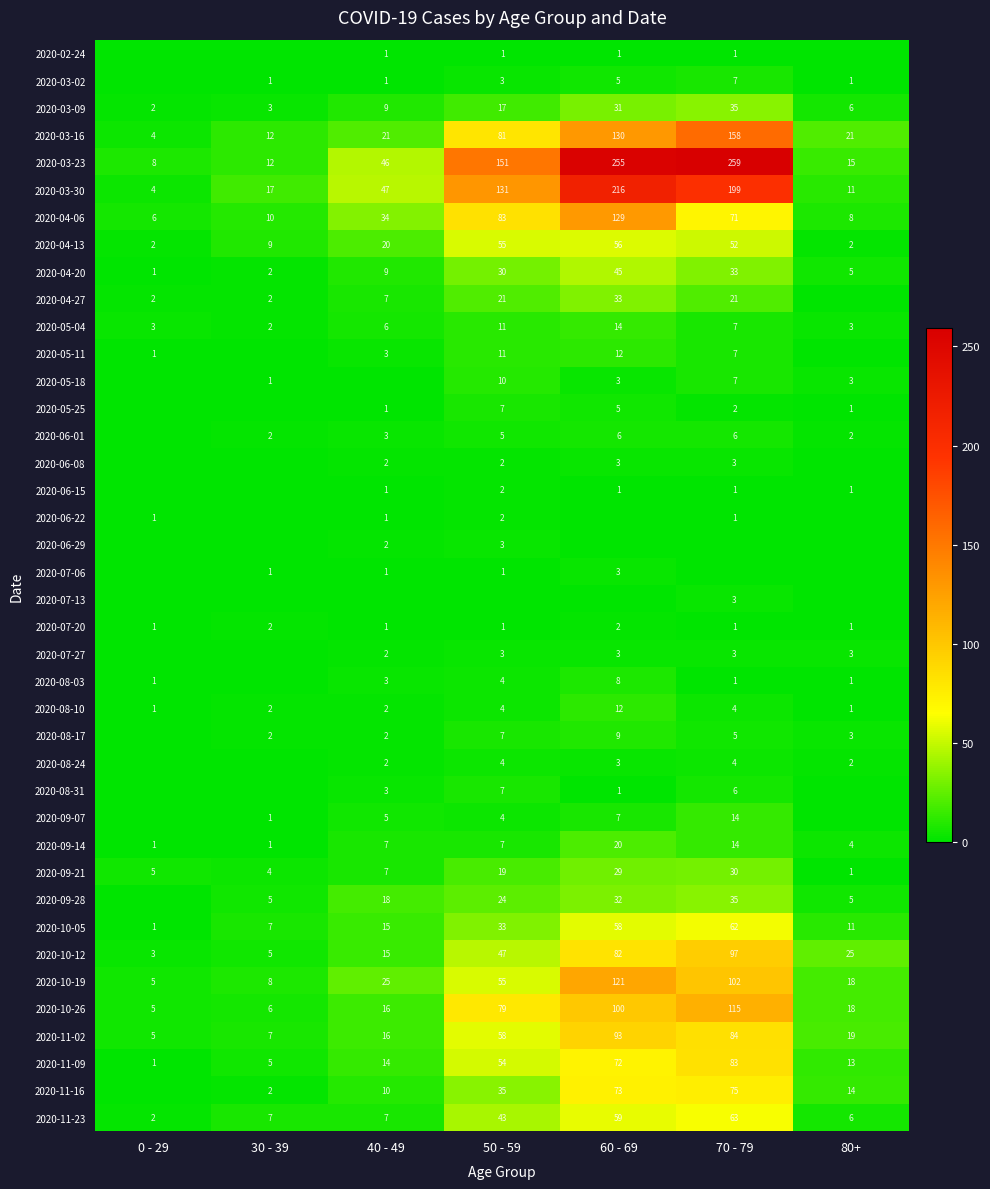

Is the value of 2020-10-05 at 70 - 79 greater than the value of 2020-04-27 at 70 - 79?

Yes